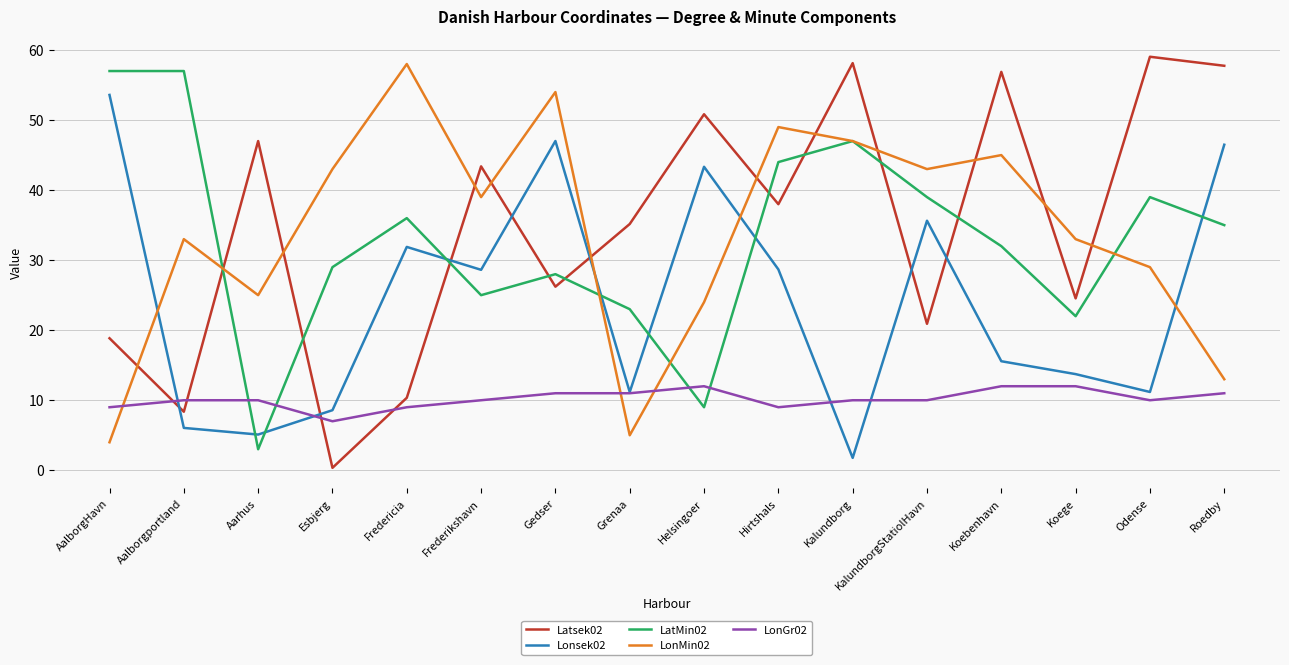

Between which two adjacent categories do LatMin02 and Lonsek02 first intersect?

Aalborgportland and Aarhus